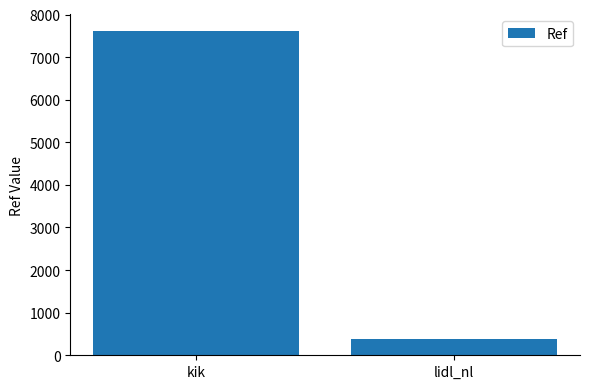

How many values are below 7624?

1